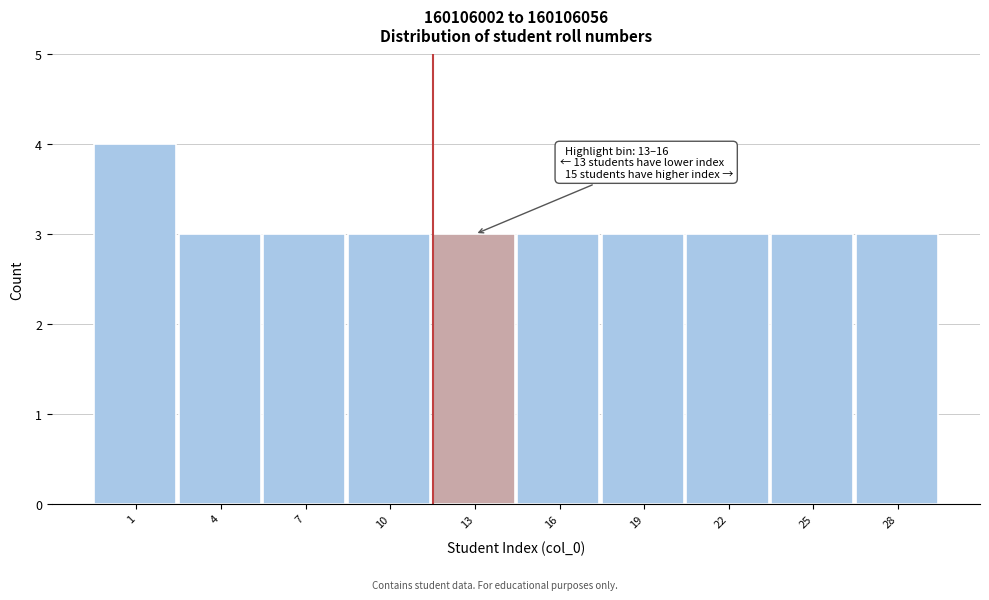

Reading left to right, what are all the values shown in this chart?

4	3	3	3	3	3	3	3	3	3